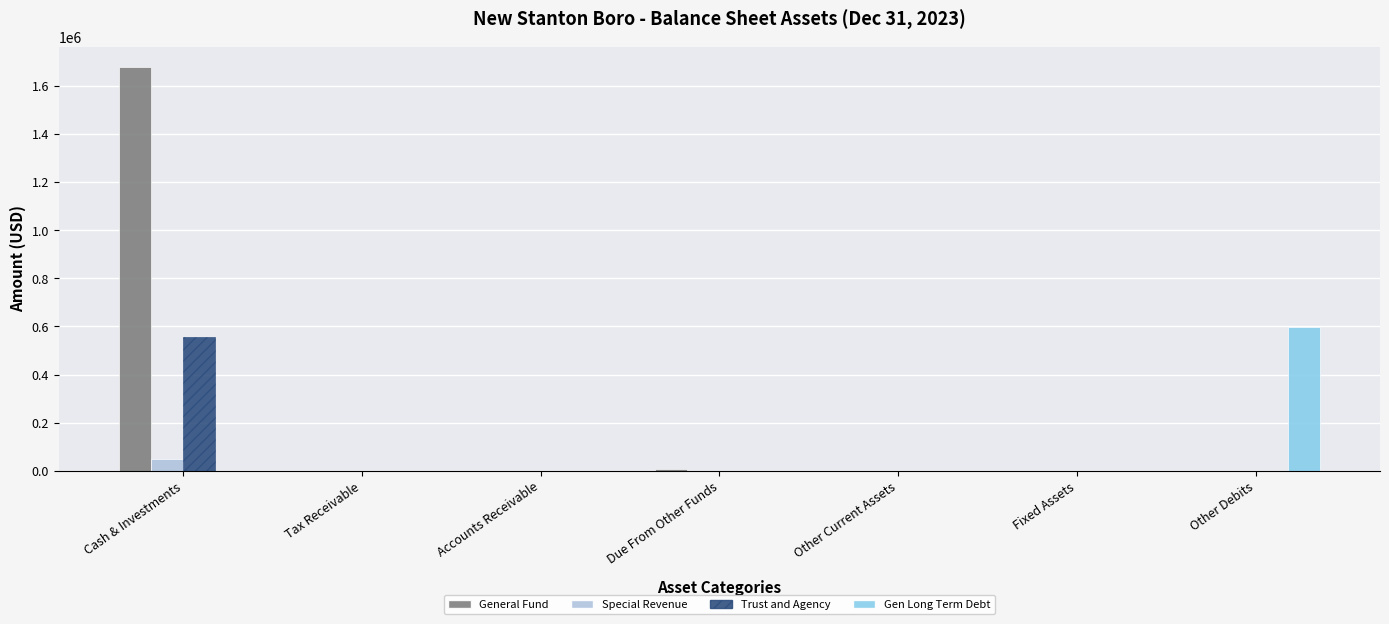

What is the average value of the Special Revenue series?

6832